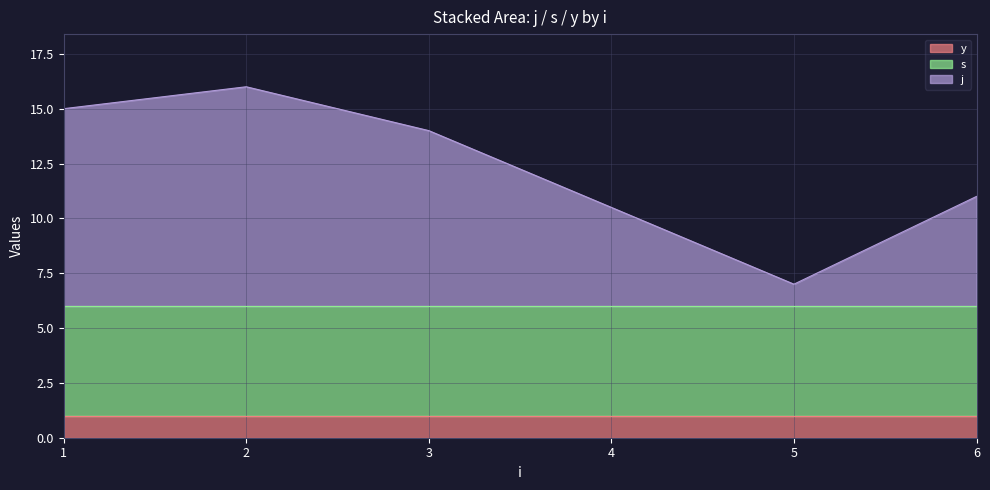

What is the total value across all series at 2?

16